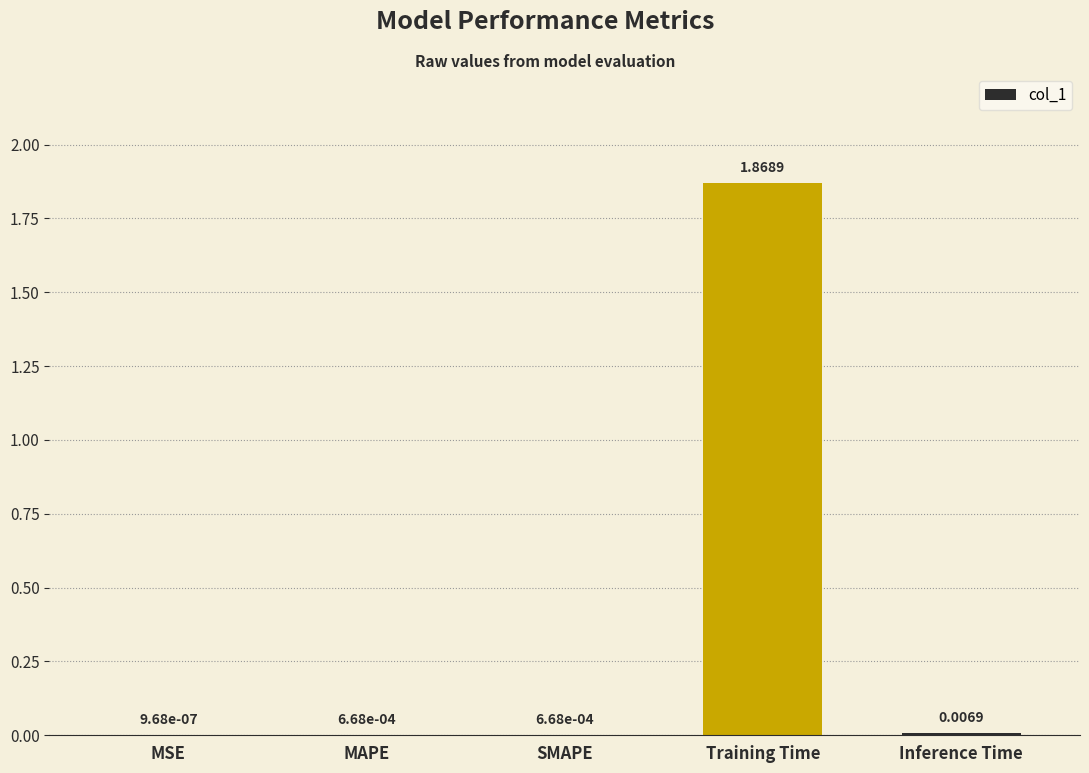

Where is the data nearest to the value 0?

MSE